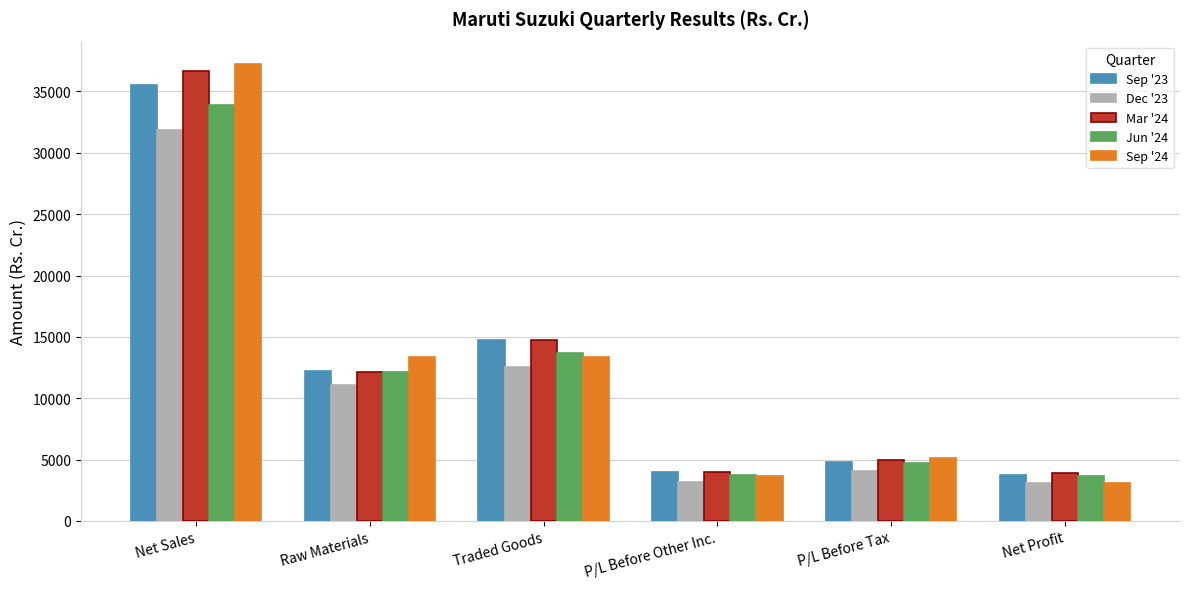

What are all the series names shown in the legend?

Sep '23, Dec '23, Mar '24, Jun '24, Sep '24